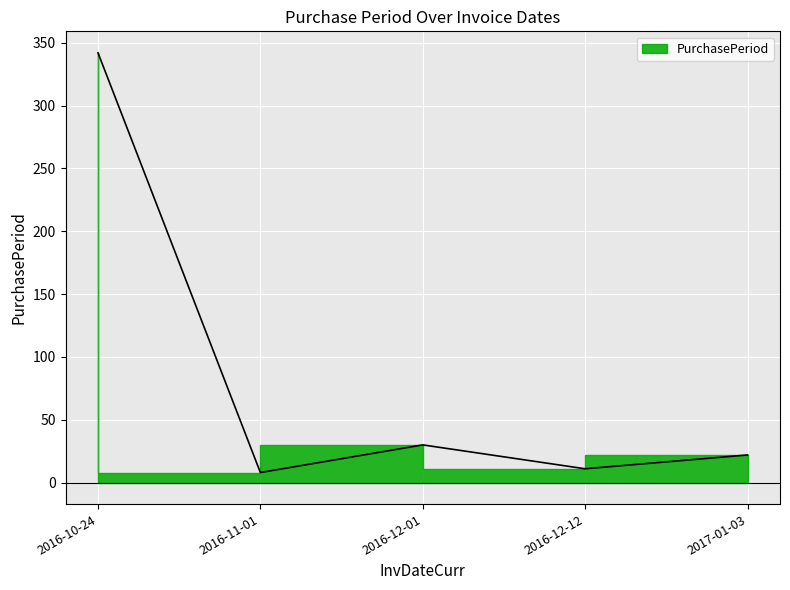

Reading left to right, list all the values displayed in this chart.

2016-10-24=342	2016-11-01=8	2016-12-01=30	2016-12-12=11	2017-01-03=22